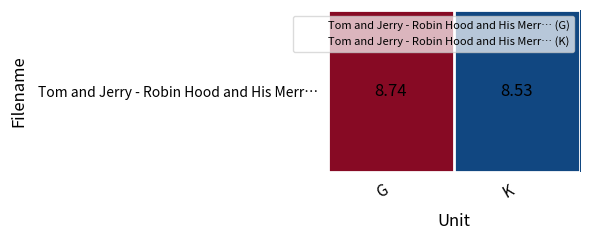

Rank the categories by value from highest to lowest.

G, K